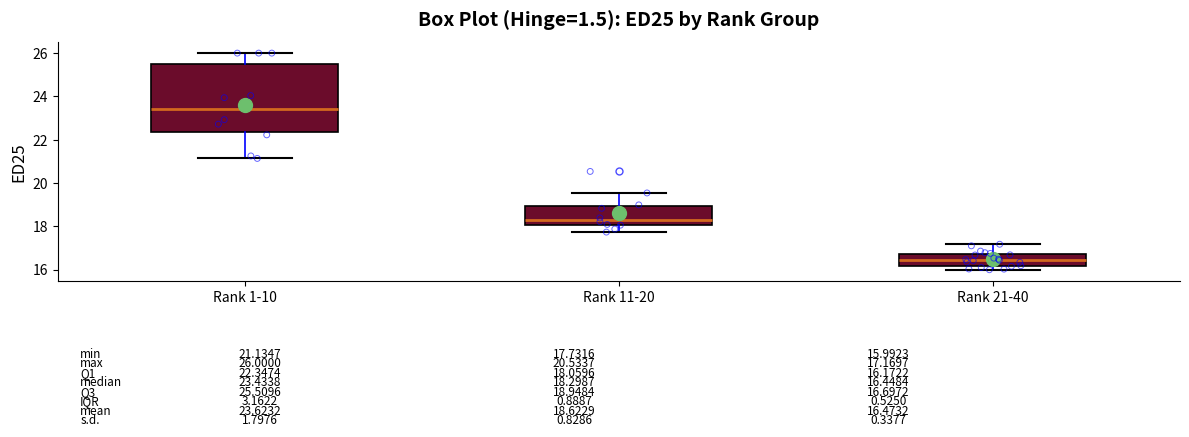

Comparing the boxes themselves (not the whiskers), which one is the tallest?

Rank 1-10